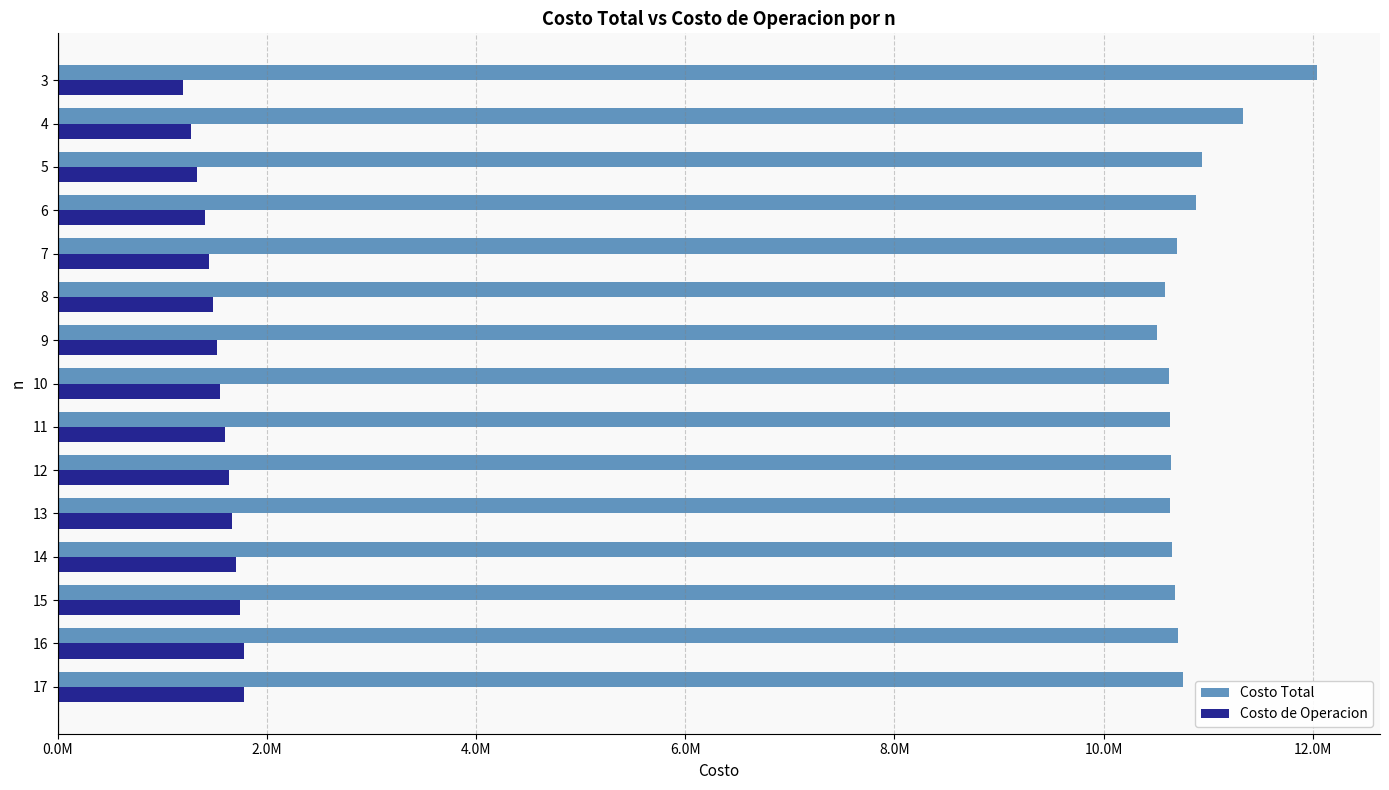

What is the average value of the Costo de Operacion series?

1542800.7